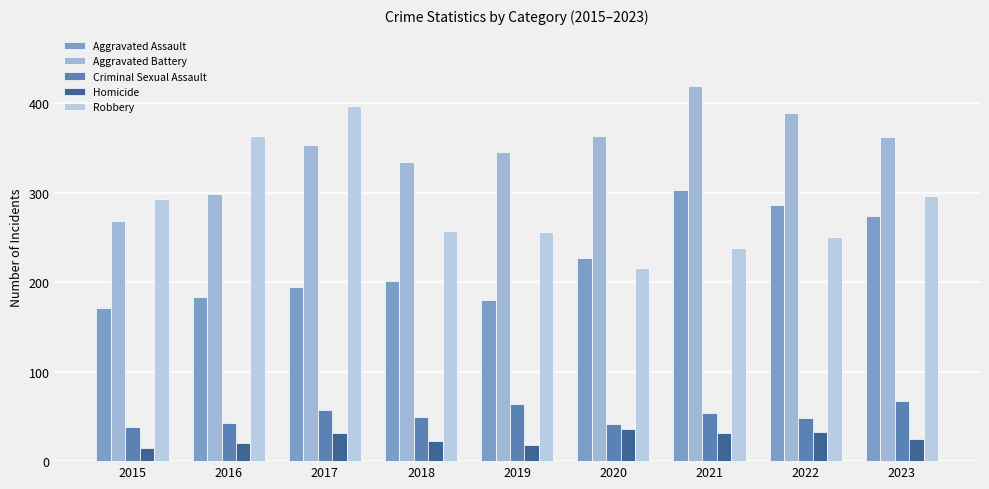

Reading right to left, extract all data points from this chart.

Aggravated Assault: 2023=274	2022=286	2021=303	2020=227	2019=180	2018=201	2017=195	2016=184	2015=171
Aggravated Battery: 2023=362	2022=389	2021=420	2020=364	2019=346	2018=334	2017=353	2016=299	2015=269
Criminal Sexual Assault: 2023=67	2022=48	2021=54	2020=41	2019=64	2018=49	2017=57	2016=43	2015=38
Homicide: 2023=25	2022=33	2021=32	2020=36	2019=18	2018=23	2017=32	2016=20	2015=15
Robbery: 2023=297	2022=251	2021=238	2020=216	2019=256	2018=257	2017=397	2016=363	2015=293